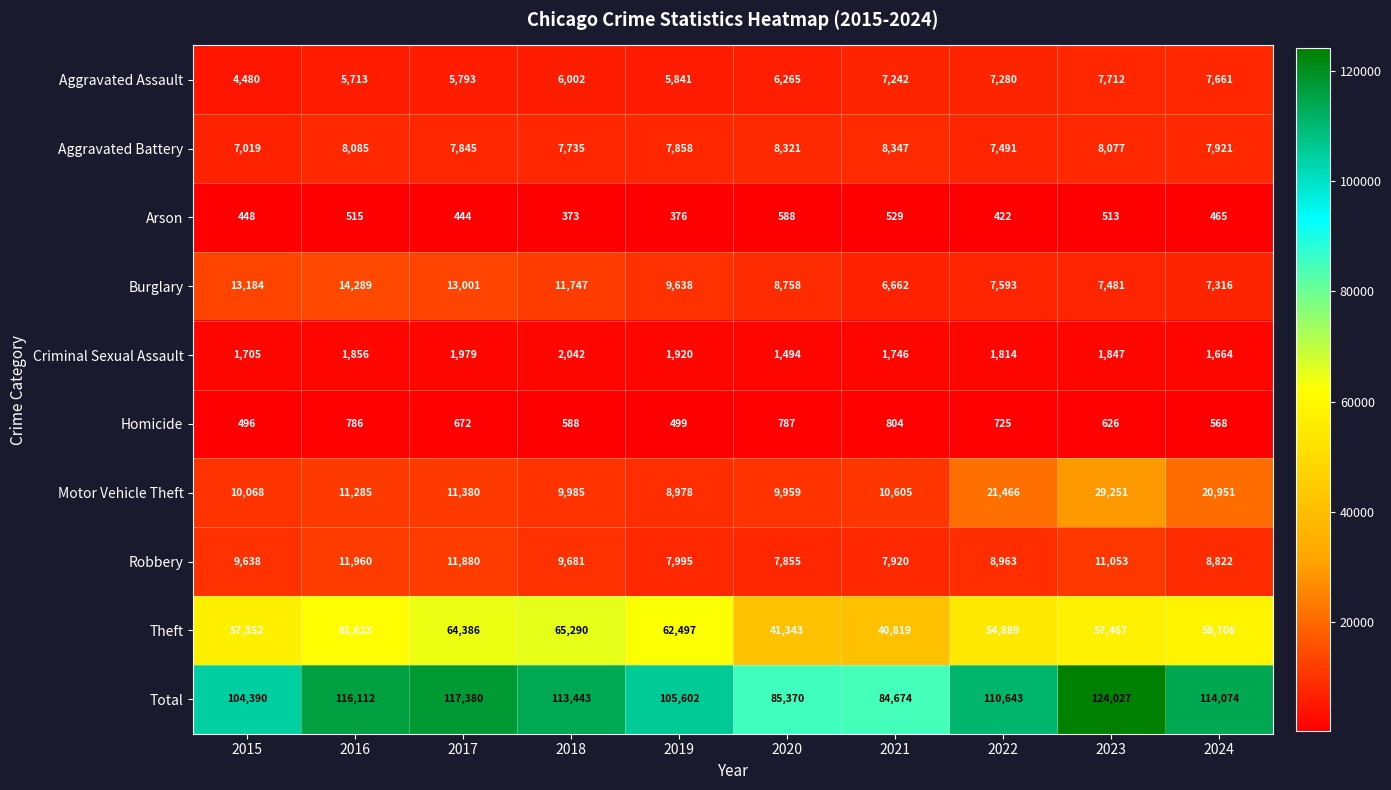

List the series in order of their peak value, highest first.

Total, Theft, Motor Vehicle Theft, Burglary, Robbery, Aggravated Battery, Aggravated Assault, Criminal Sexual Assault, Homicide, Arson